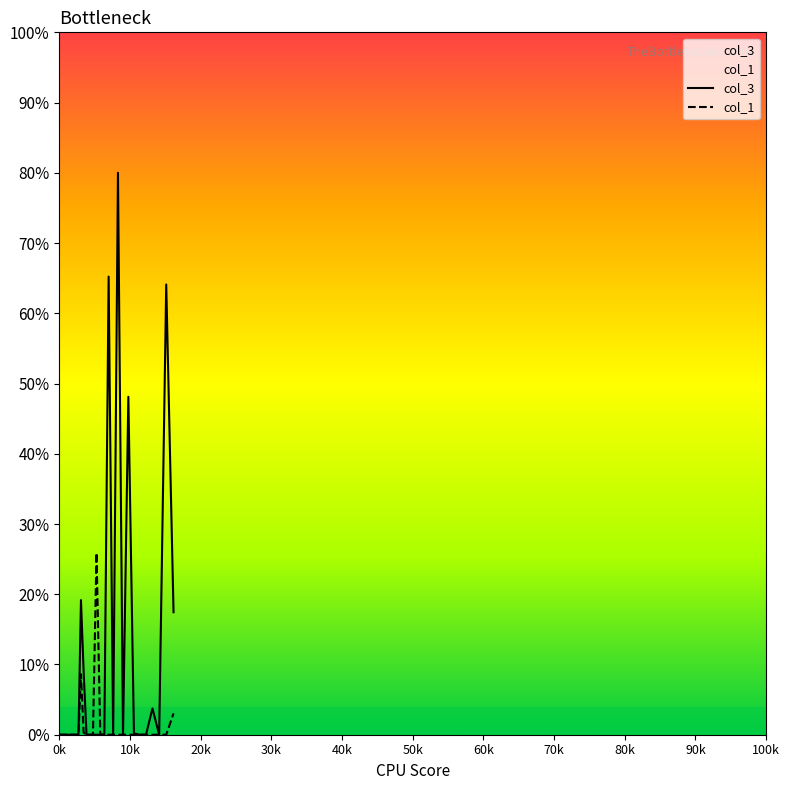

What is the difference between the maximum and second lowest values in the col_3 series?

0.8